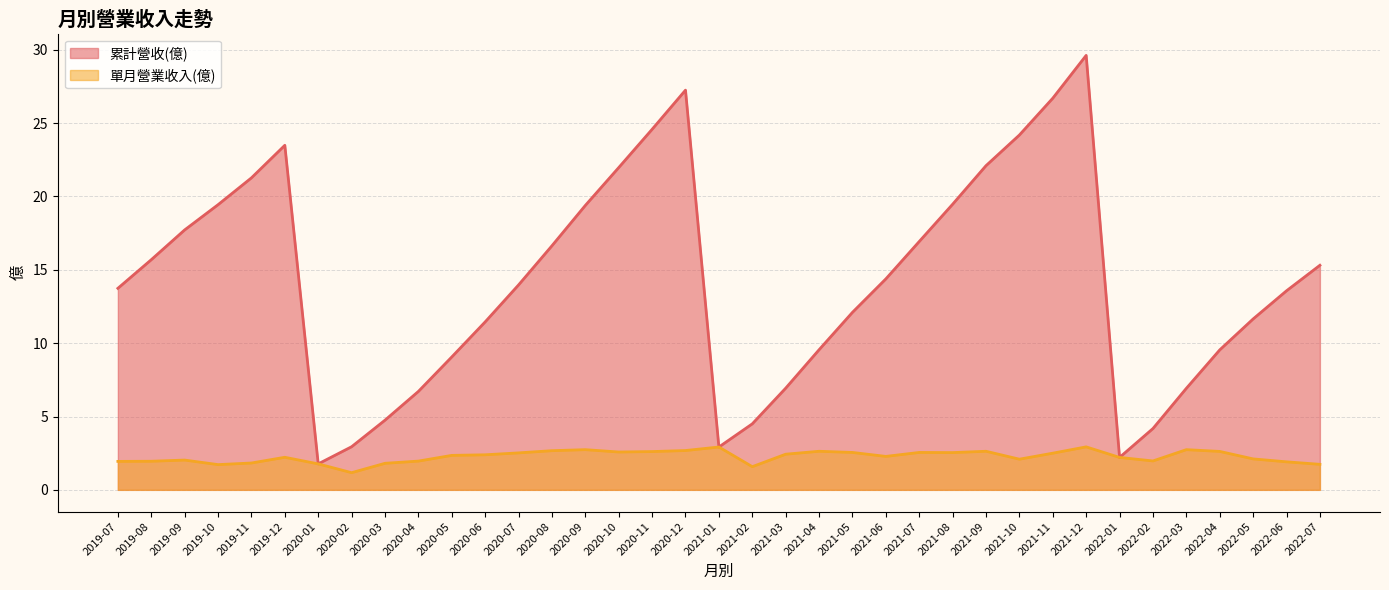

What is the value of the 累計營收(億) point at the 5th from the left?

21.3